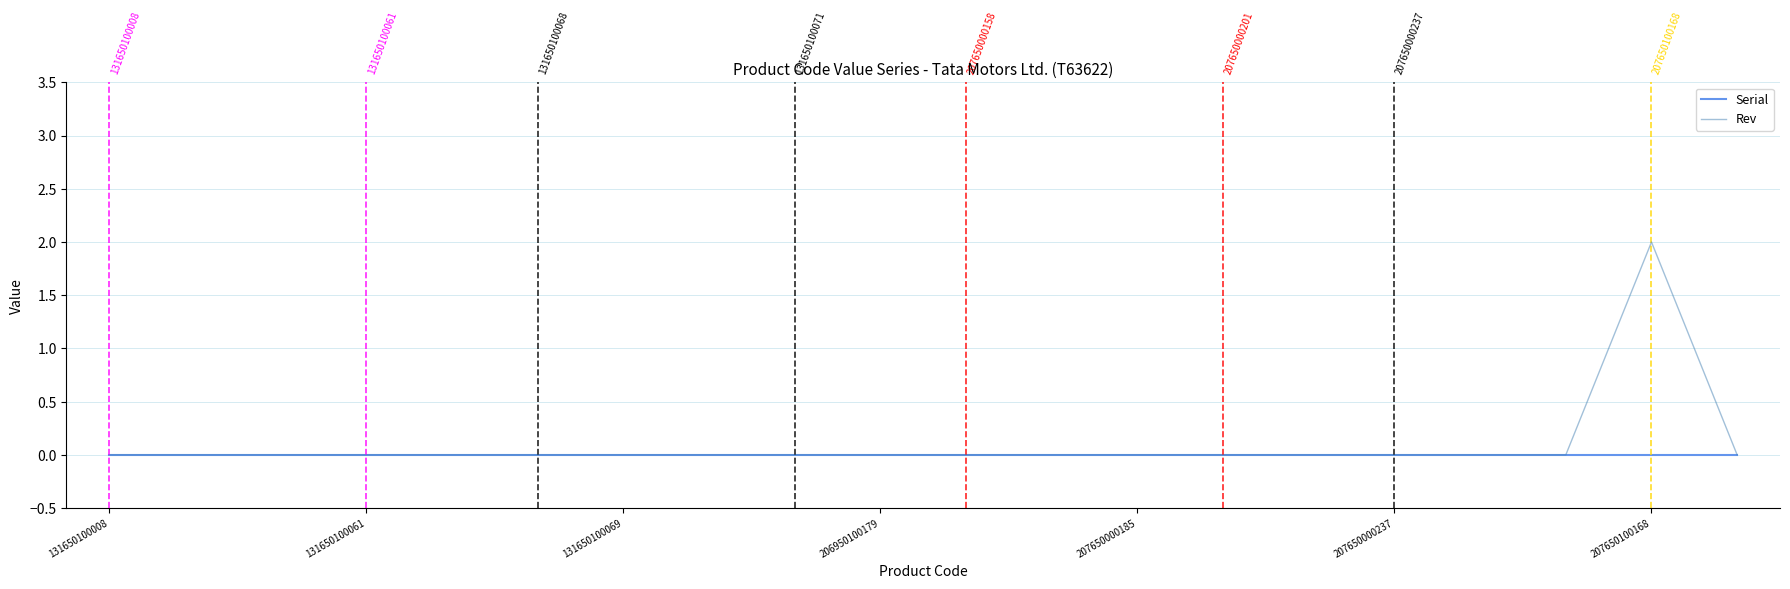

Rank the series by their maximum value, from highest to lowest.

Rev, Serial